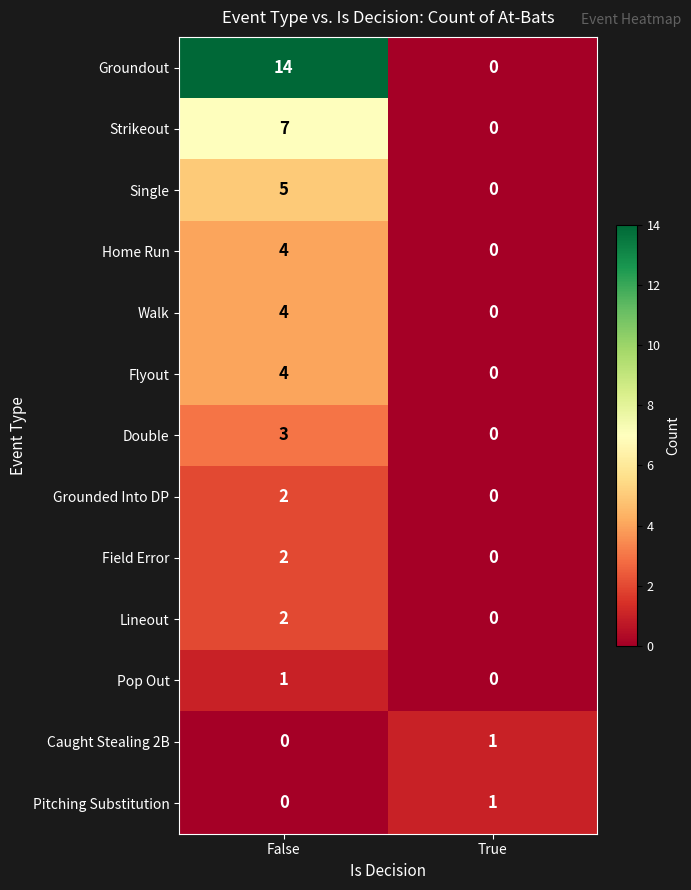

Which label corresponds to the largest value in the chart?

False